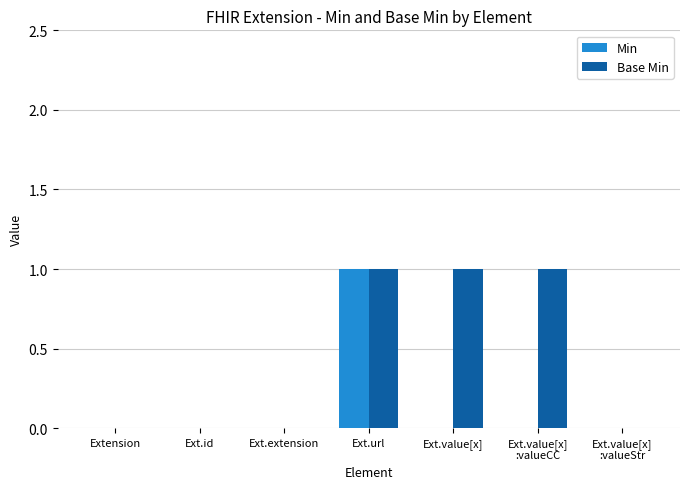

Which category has the highest value in the Min series?

Ext.url